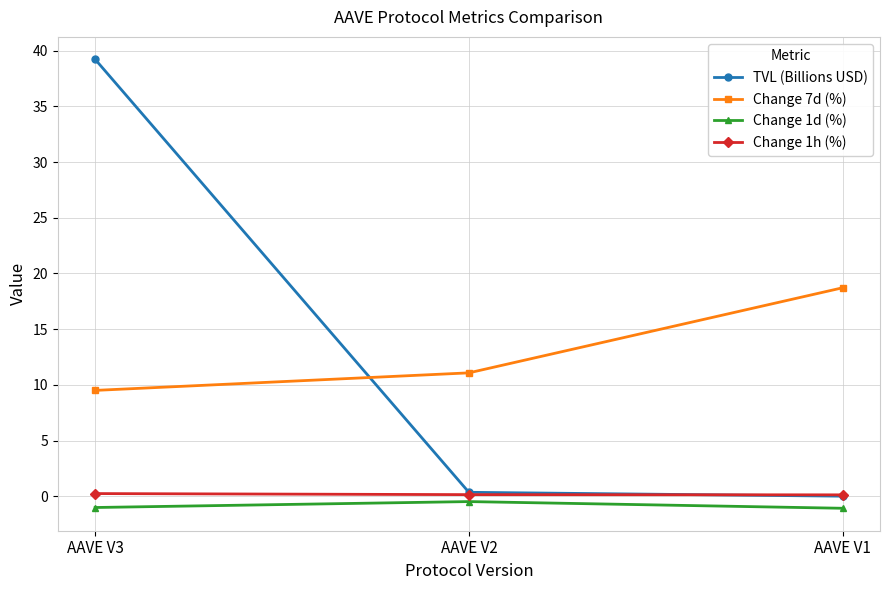

True or false: Change 7d (%) has a value of 9.1 at AAVE V1.

False